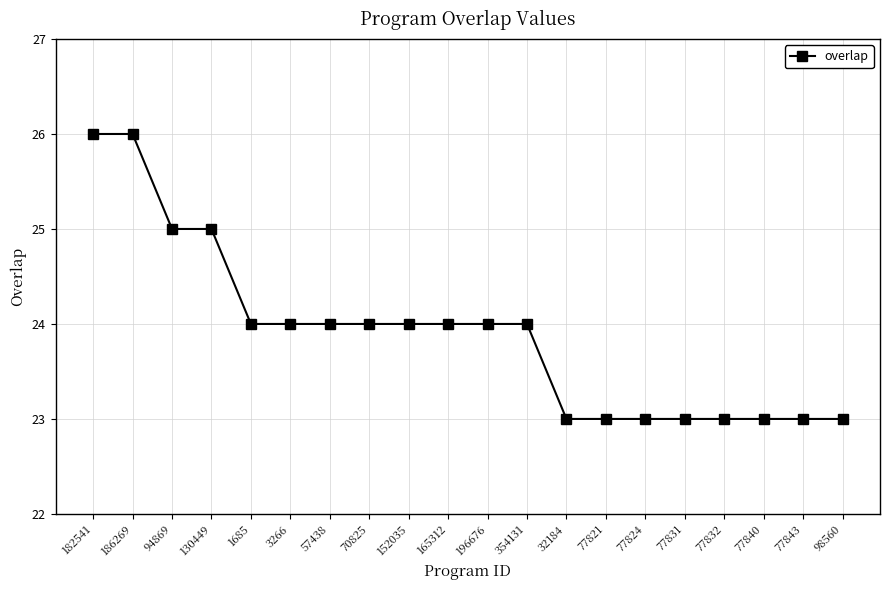

What is the sum of all values?

478